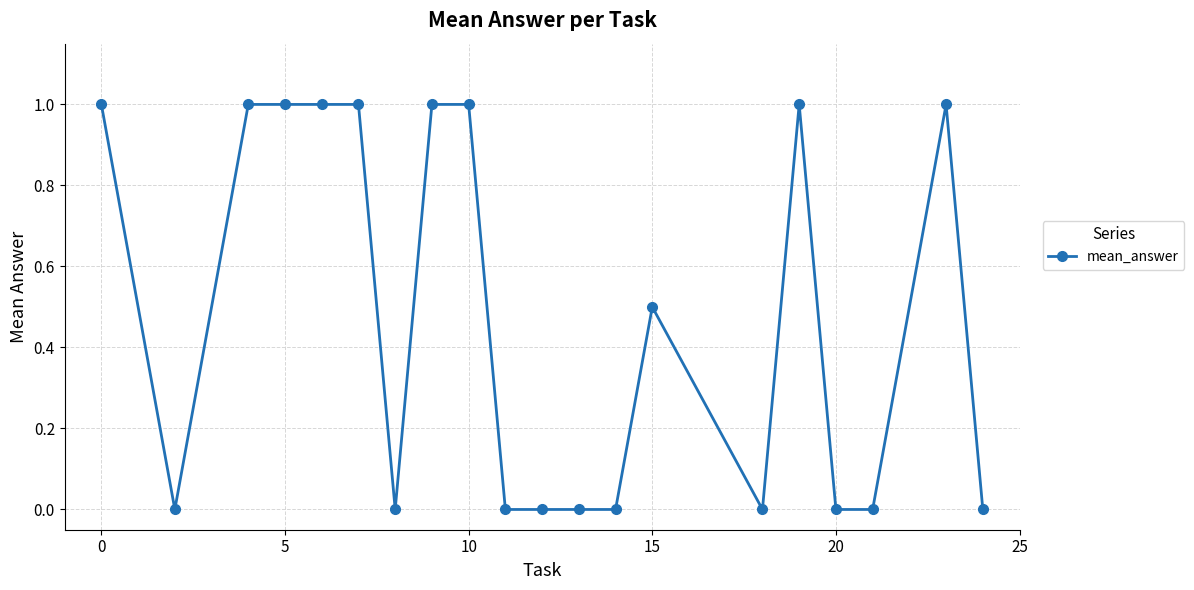

True or false: the data has more than 1 interior local peaks.

True